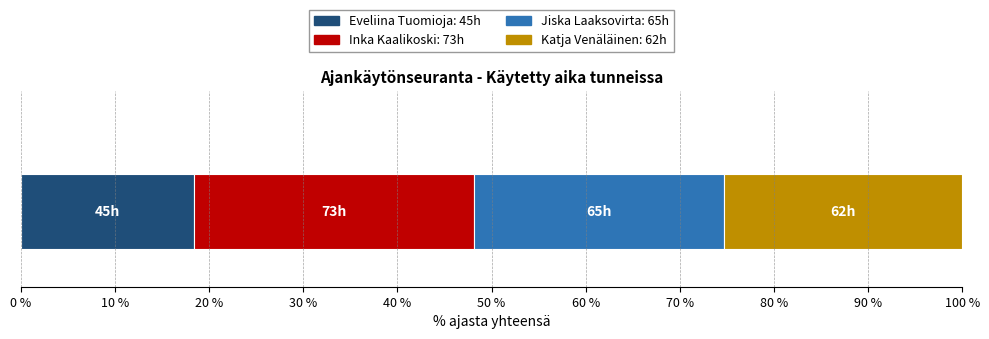

Count the number of data series in this chart.

4